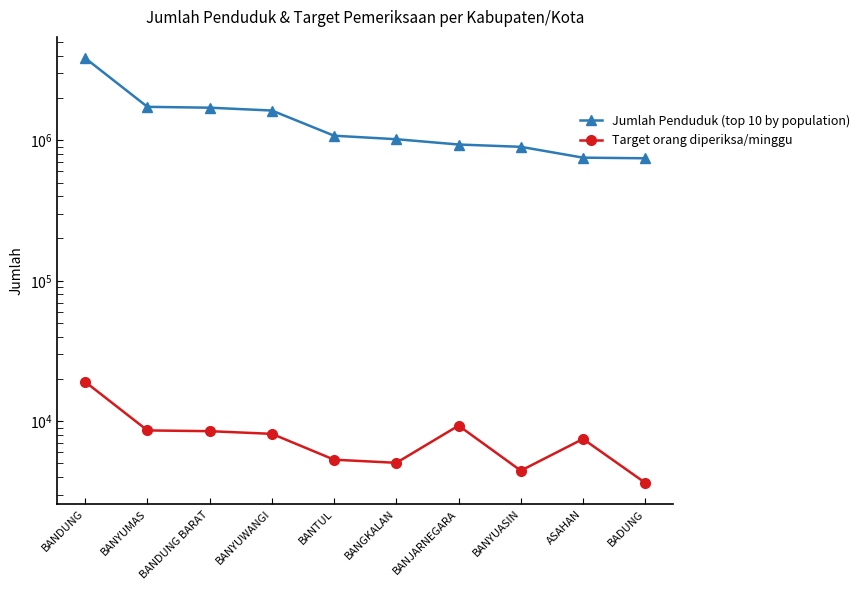

Is the value of Jumlah Penduduk (top 10 by population) at BANYUMAS greater than the value of Target orang diperiksa/minggu at BANYUWANGI?

Yes